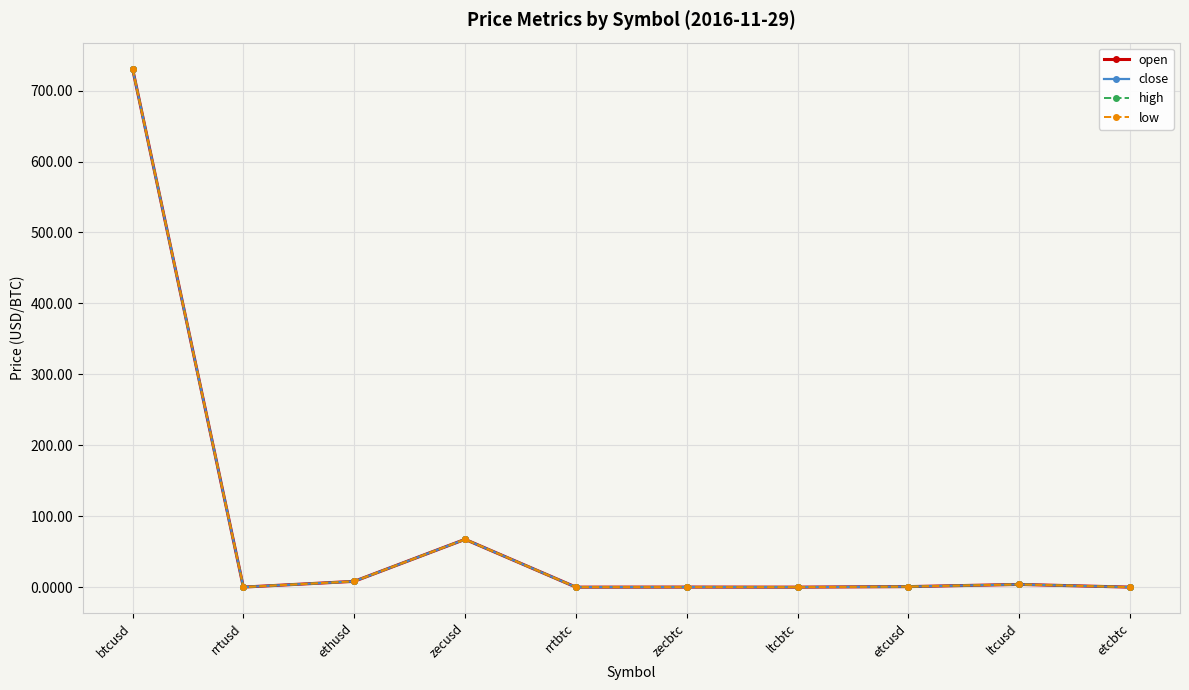

Rank the series at etcusd from highest to lowest value.

close, high, open, low